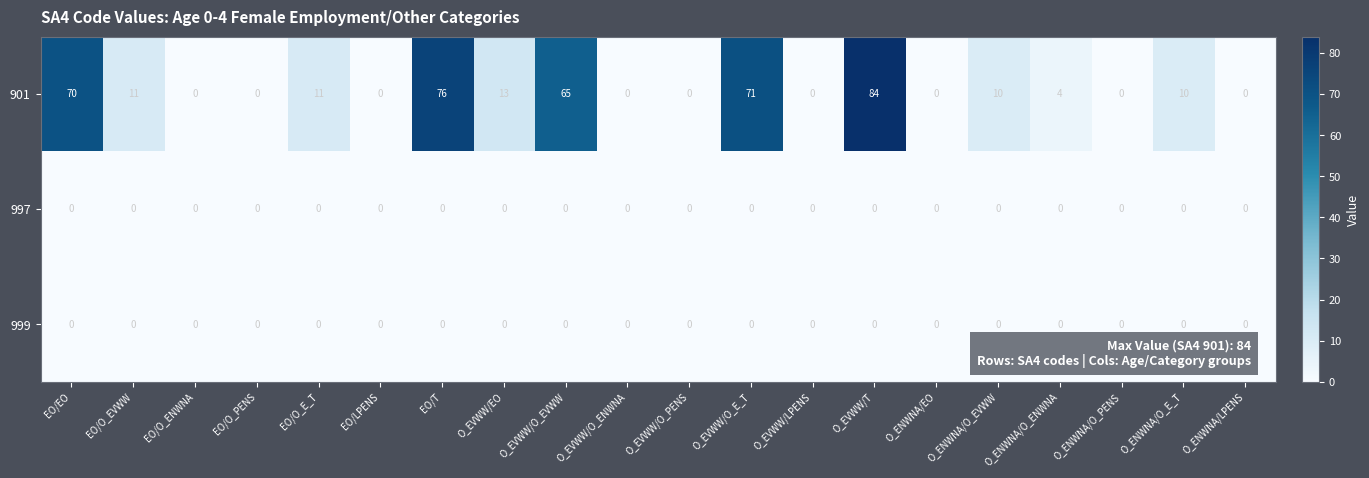

The 901 series shows -27 at EO/O_ENWNA. True or false?

False